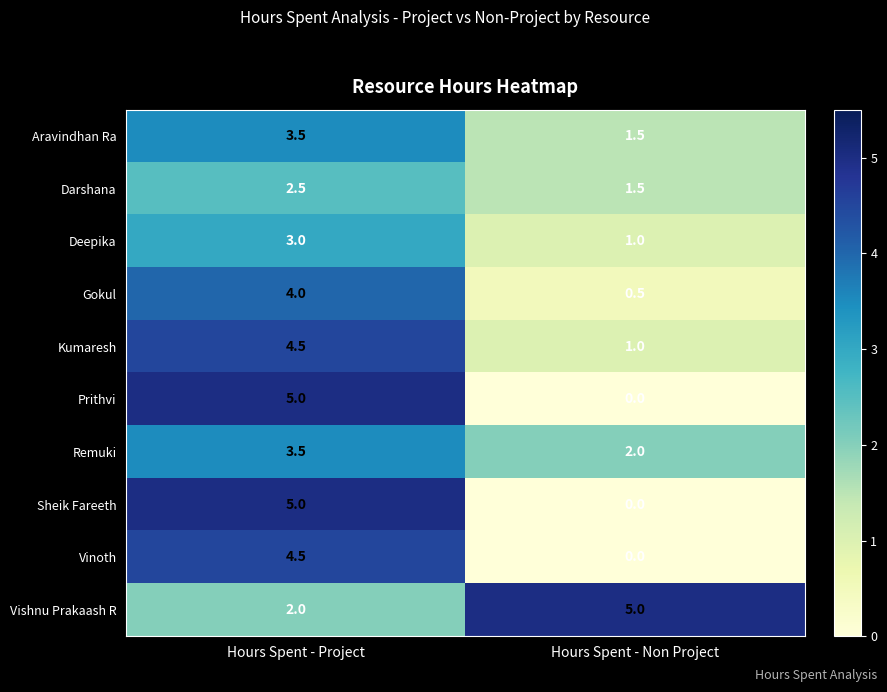

What is the maximum value shown in the chart?

5.0